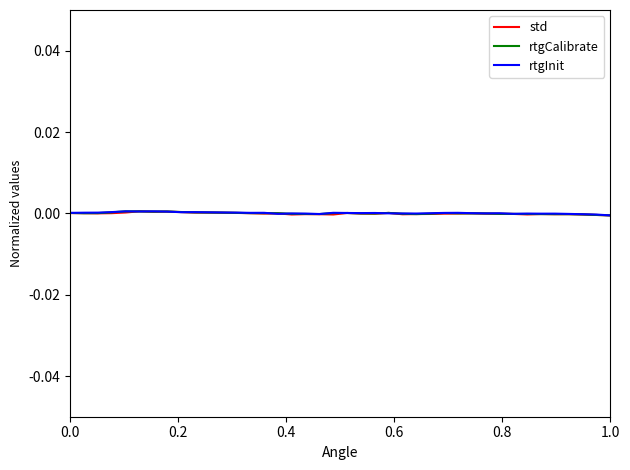

Rank the series by their average value, from highest to lowest.

rtgInit, rtgCalibrate, std